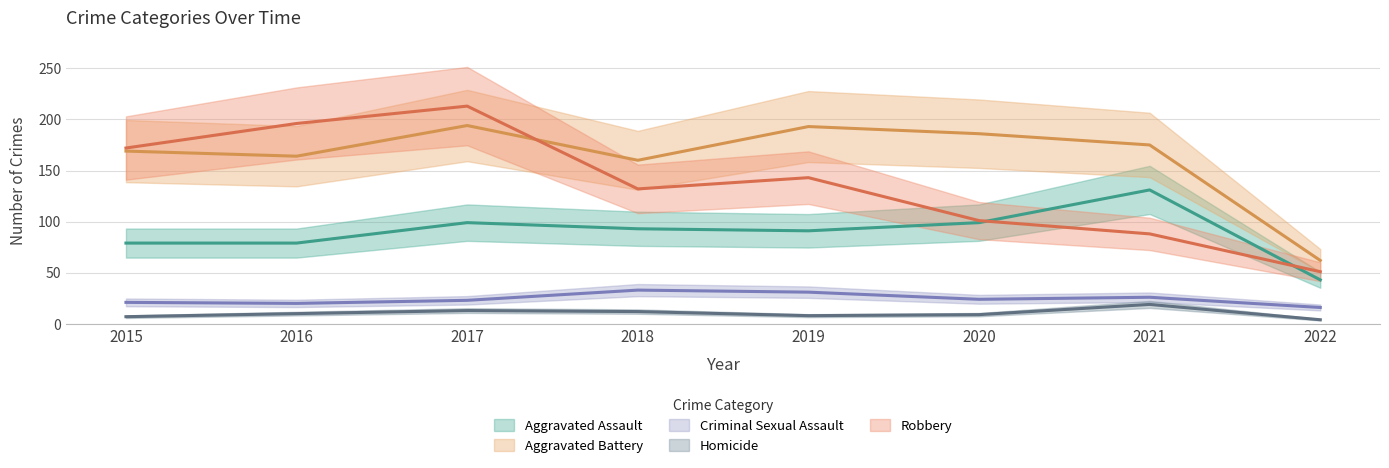

True or false: Robbery has a value of 101 at 2020.

True